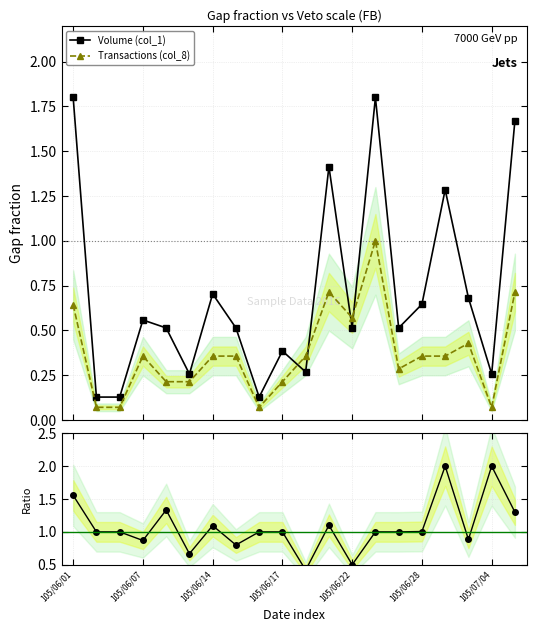

Is this an area chart (filled region under the line)?

No